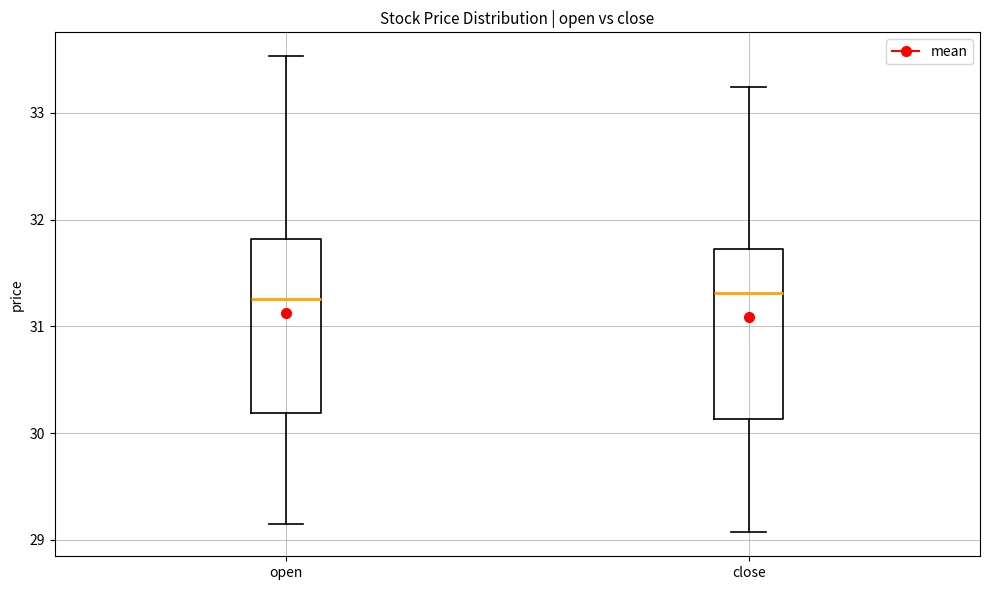

Reading left to right, read every box against the y-axis: the position of its median line, the range the box covers, and the ends of its whiskers. The values are not printed on the chart, so give them approximately, as read against the axis.

open: median 31.3, box 30.2 to 31.8, whiskers 29.2 to 33.5
close: median 31.3, box 30.1 to 31.7, whiskers 29.1 to 33.2